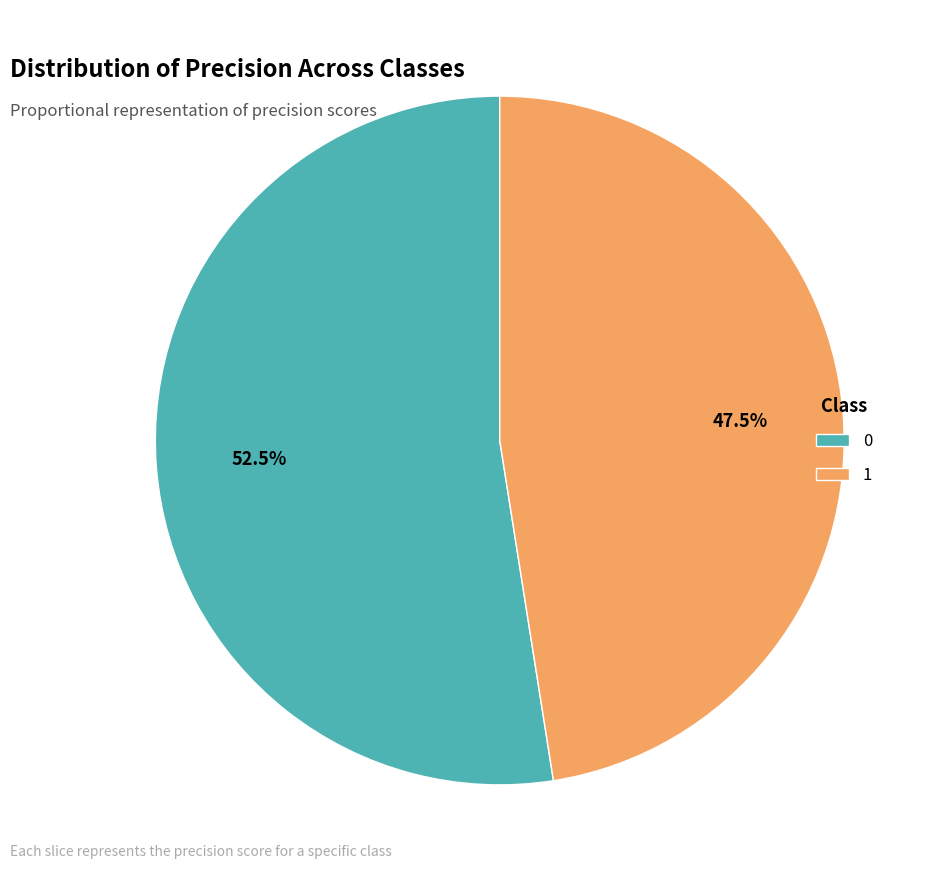

How much of the chart is everything except 0?

47.5%